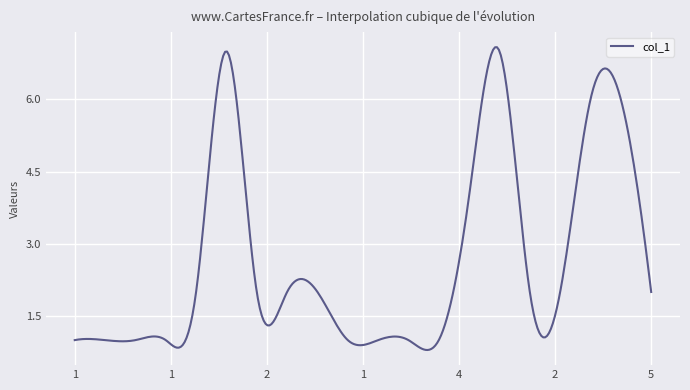

True or false: there are more than 0 points higher than both neighbors.

True